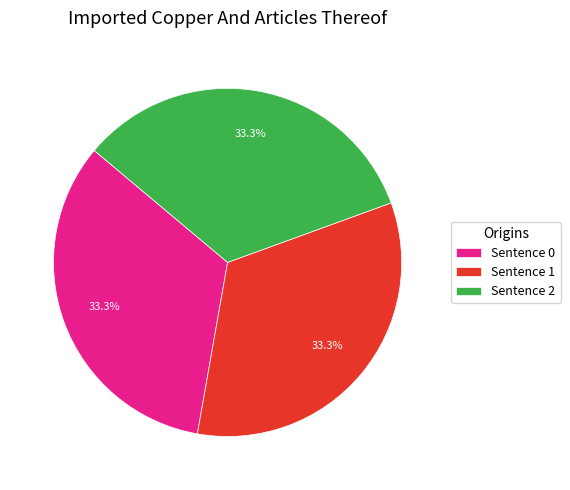

Does any single category account for the majority?

No